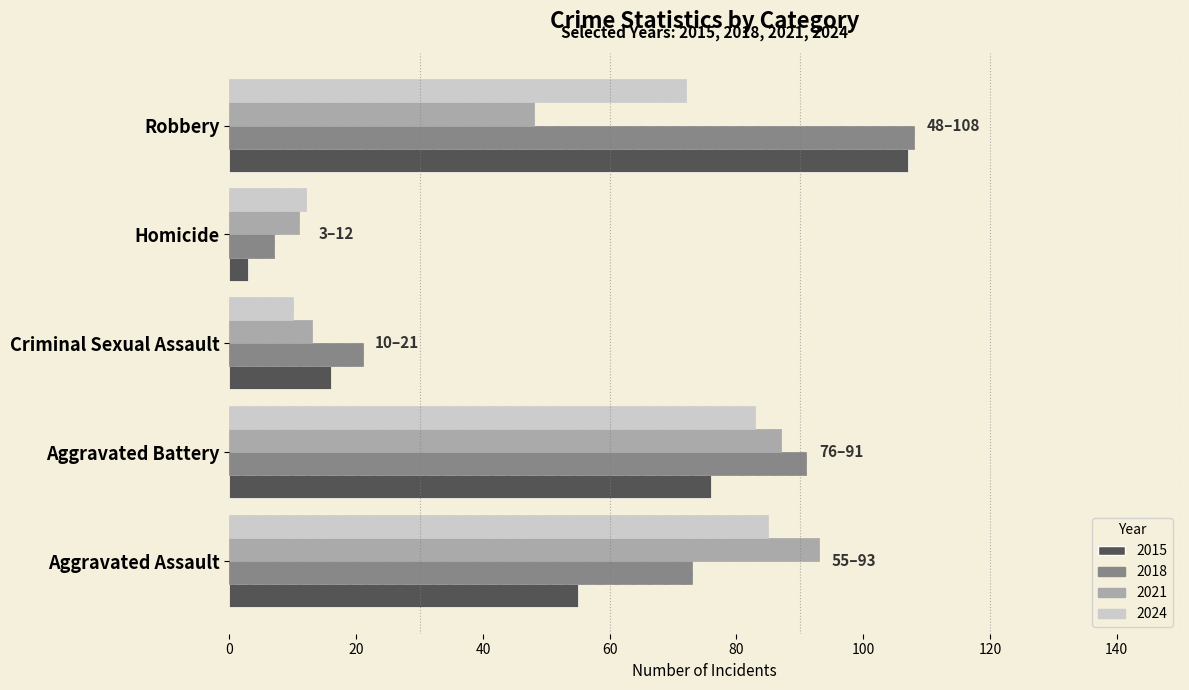

Is the value of 2021 at Aggravated Battery greater than the value of 2015 at Robbery?

No